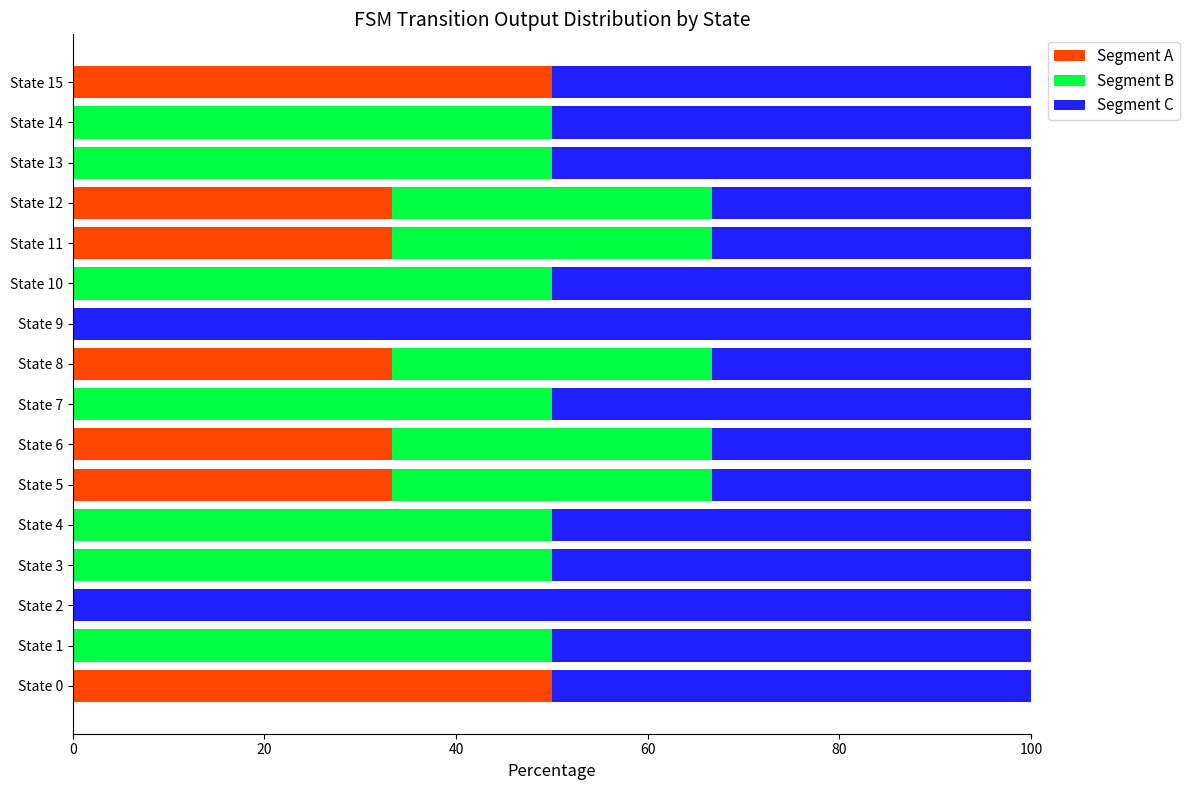

What is the sum of all Segment A values?

266.7